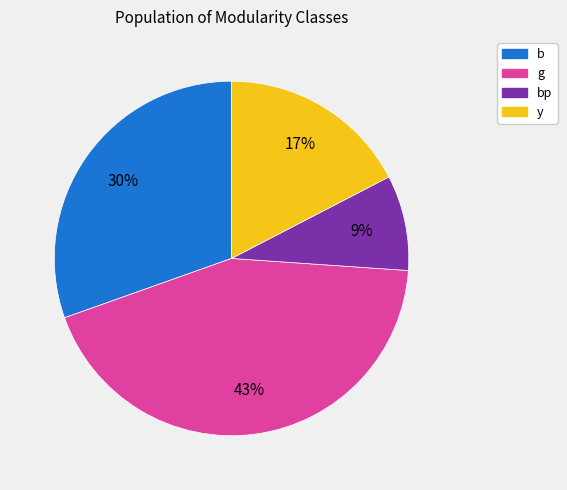

Is there any slice that represents more than half of the pie?

No